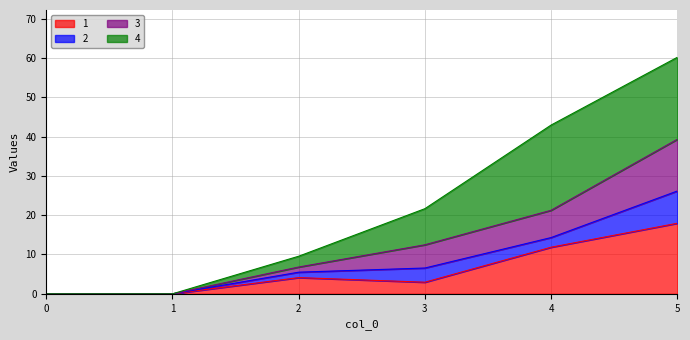

At which category is the sum across all series the highest?

5